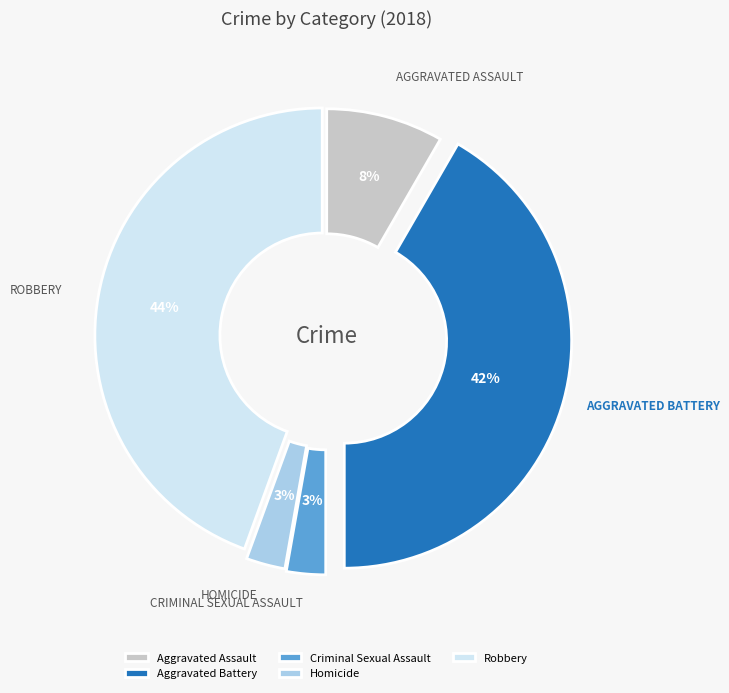

How many segments does this pie chart have?

5